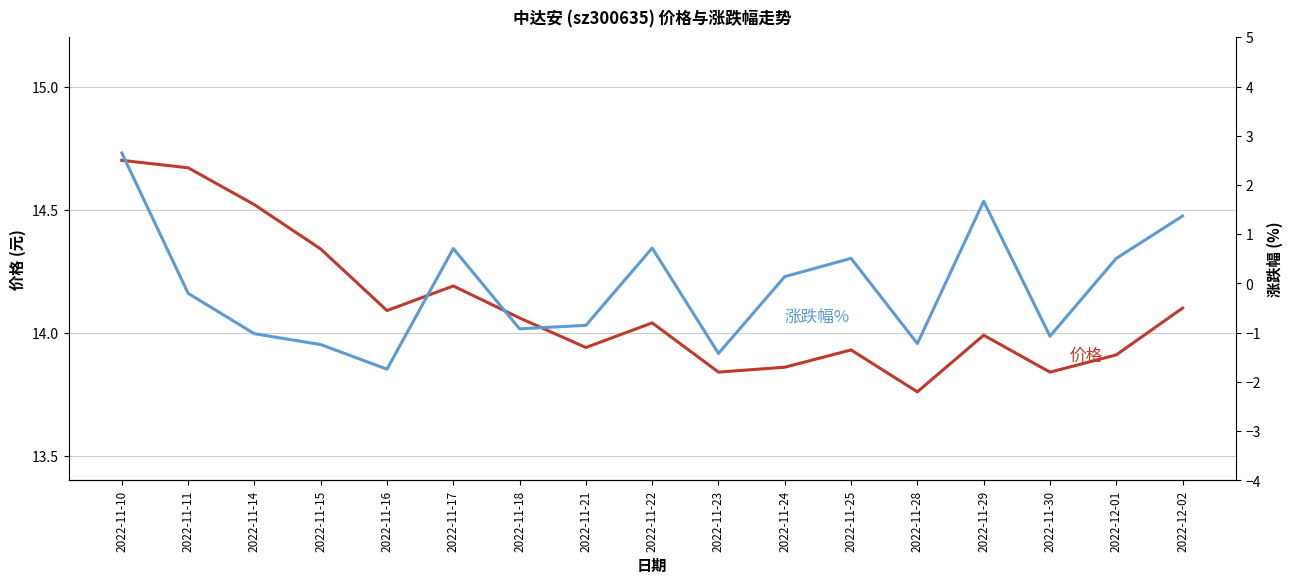

Reading left to right, list all the values displayed in this chart.

价格: 14.7	14.7	14.5	14.3	14.1	14.2	14.1	13.9	14.0	13.8	13.9	13.9	13.8	14.0	13.8	13.9	14.1
涨跌幅%: 2.6	-0.2	-1.0	-1.2	-1.7	0.7	-0.9	-0.8	0.7	-1.4	0.1	0.5	-1.2	1.7	-1.1	0.5	1.4